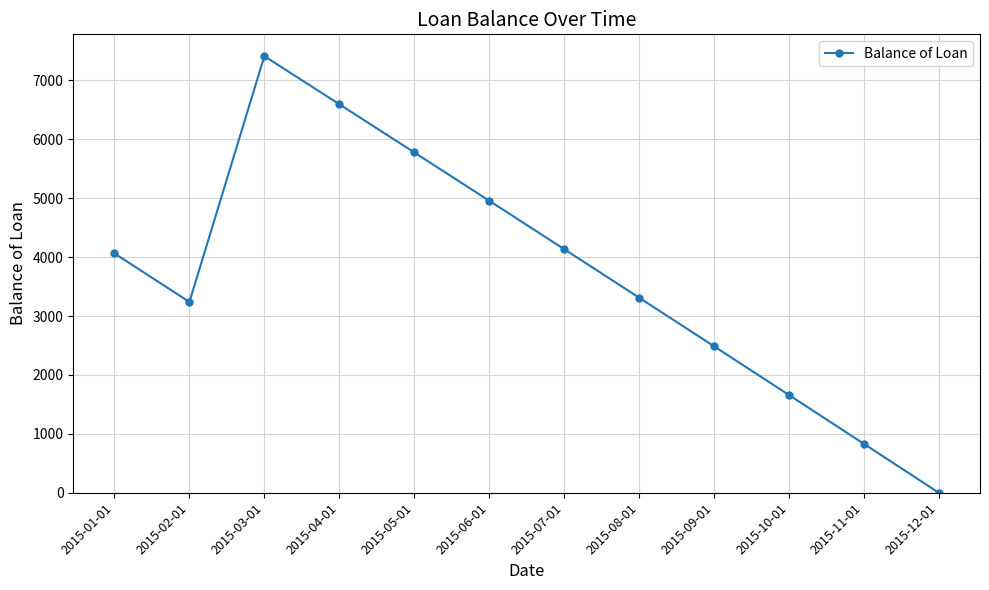

What is the difference between the maximum and minimum values?

7413.0